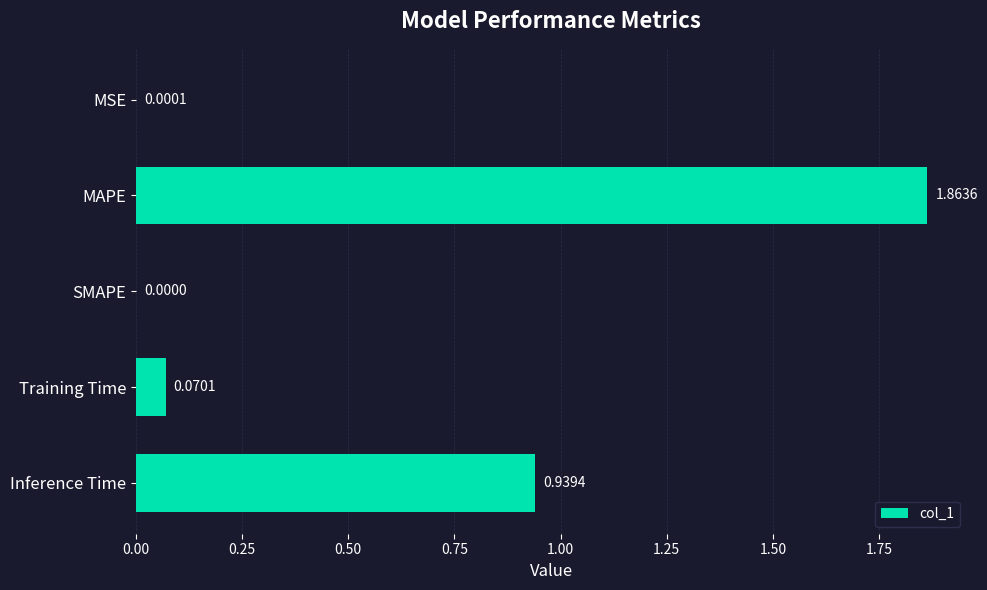

At which label is the value closest to 0?

SMAPE